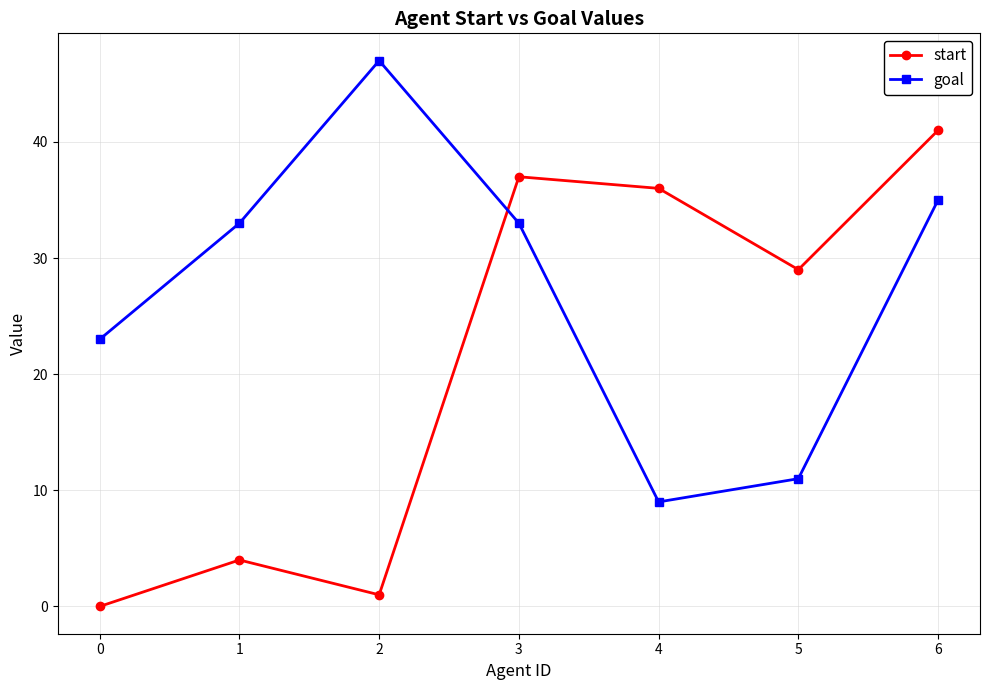

How many data points does each series have?

7